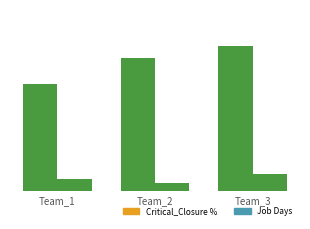

The value of Job Days at Team_3 is 7. True or false?

True